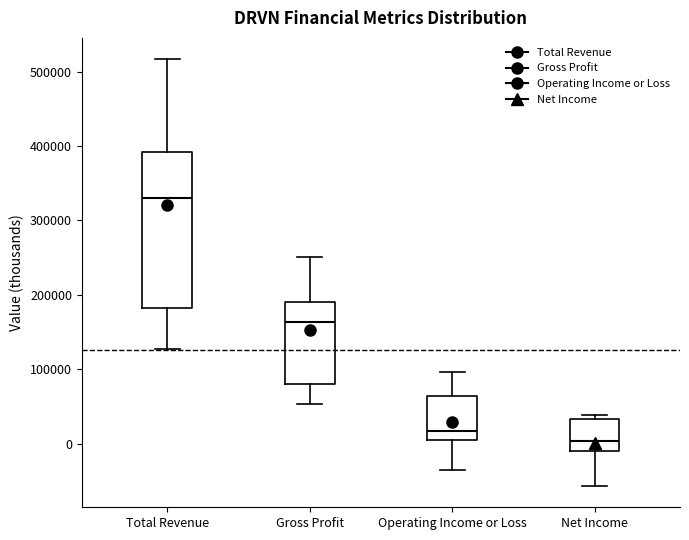

Comparing the boxes themselves (not the whiskers), which one is the tallest?

Total Revenue